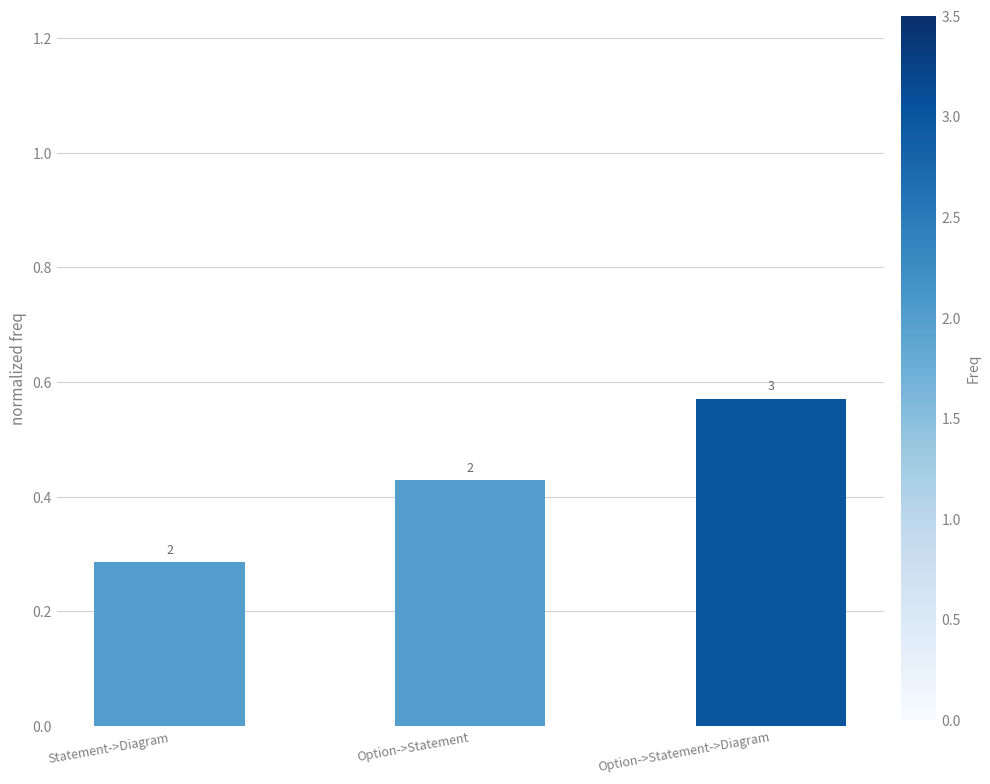

The value at Option->Statement is 0.3. True or false?

False